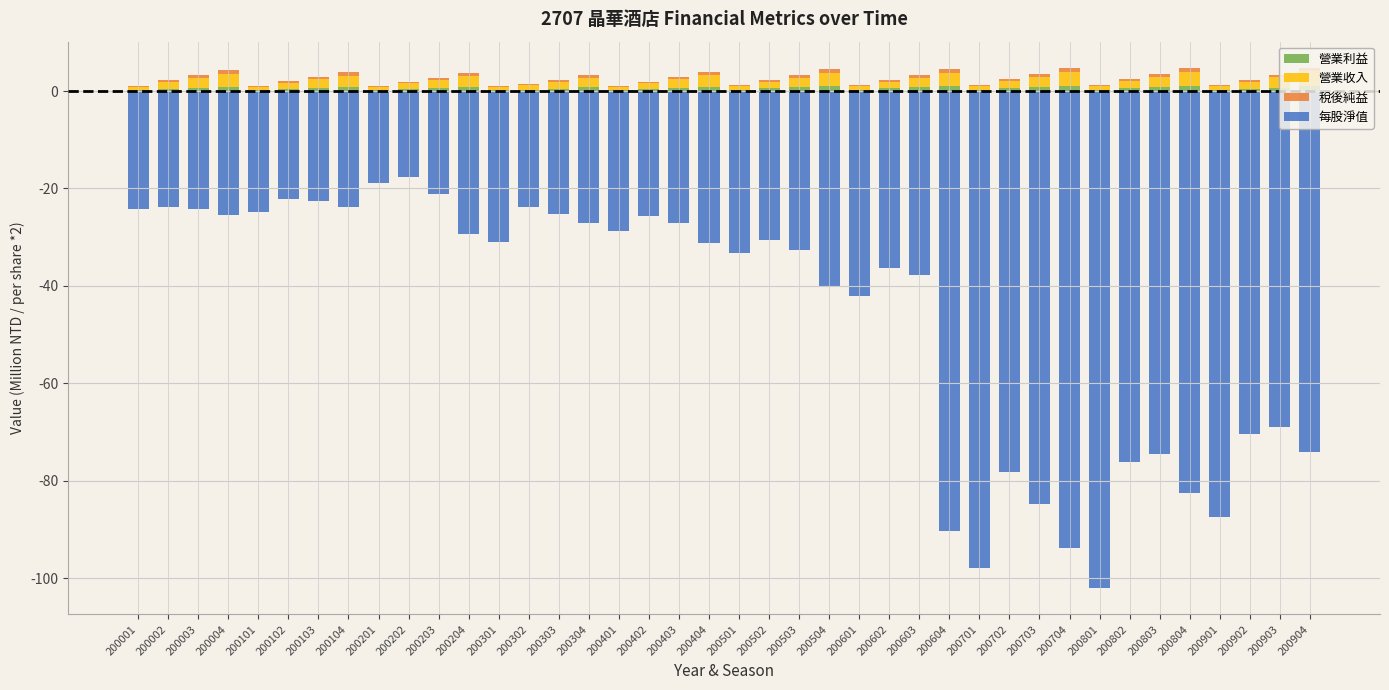

At which category is the sum across all series the highest?

200202